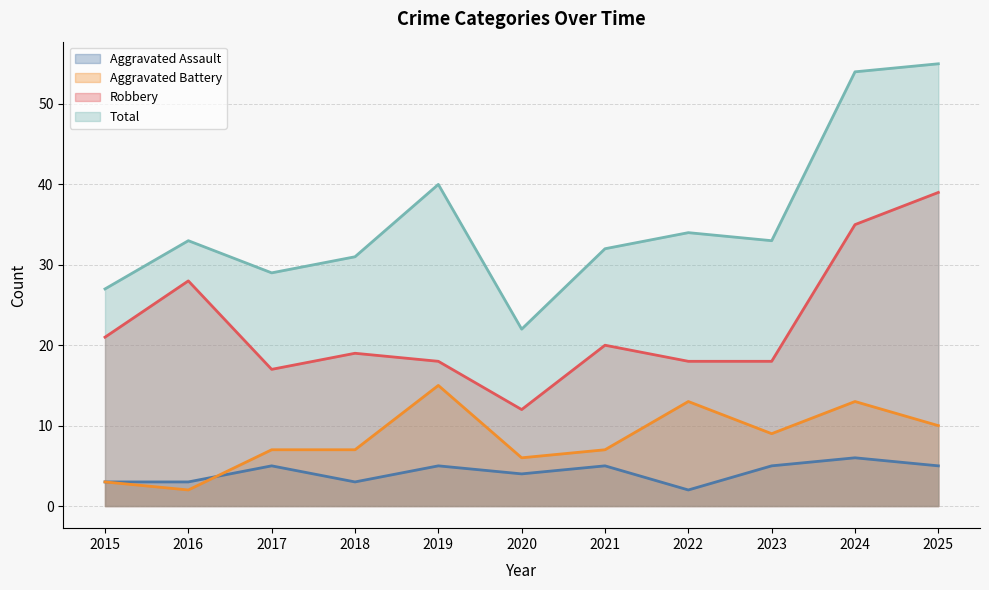

What is the sum of the Total values at 2021 and 2024?

86